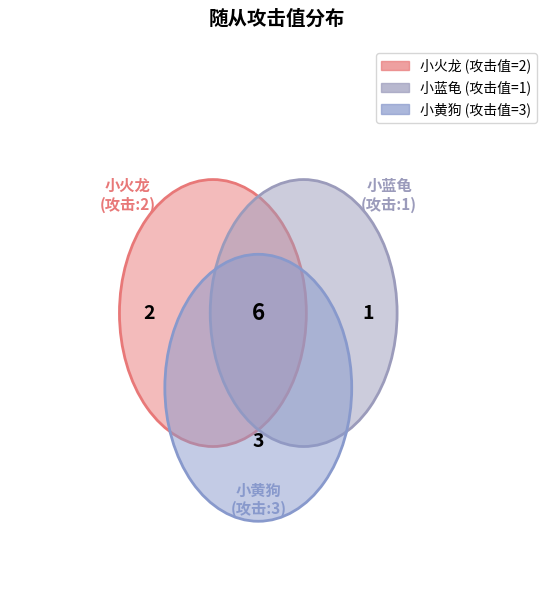

Rank the categories by value from highest to lowest.

小黄狗, 小火龙, 小蓝龟